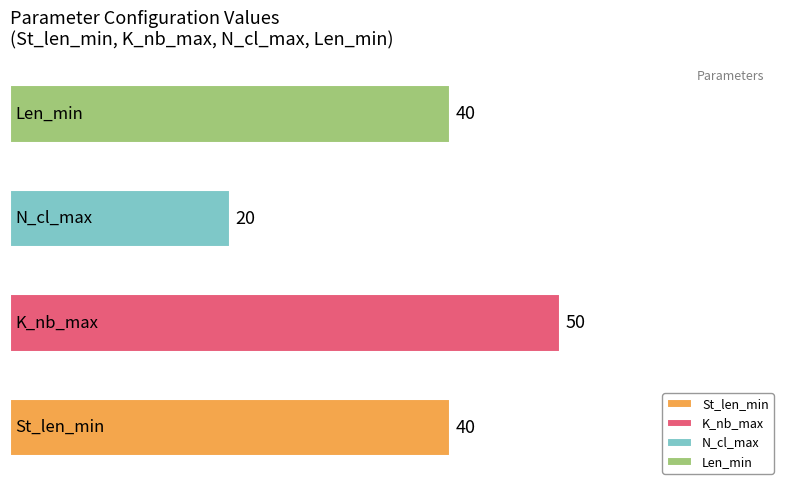

What is the sum of all values?

150